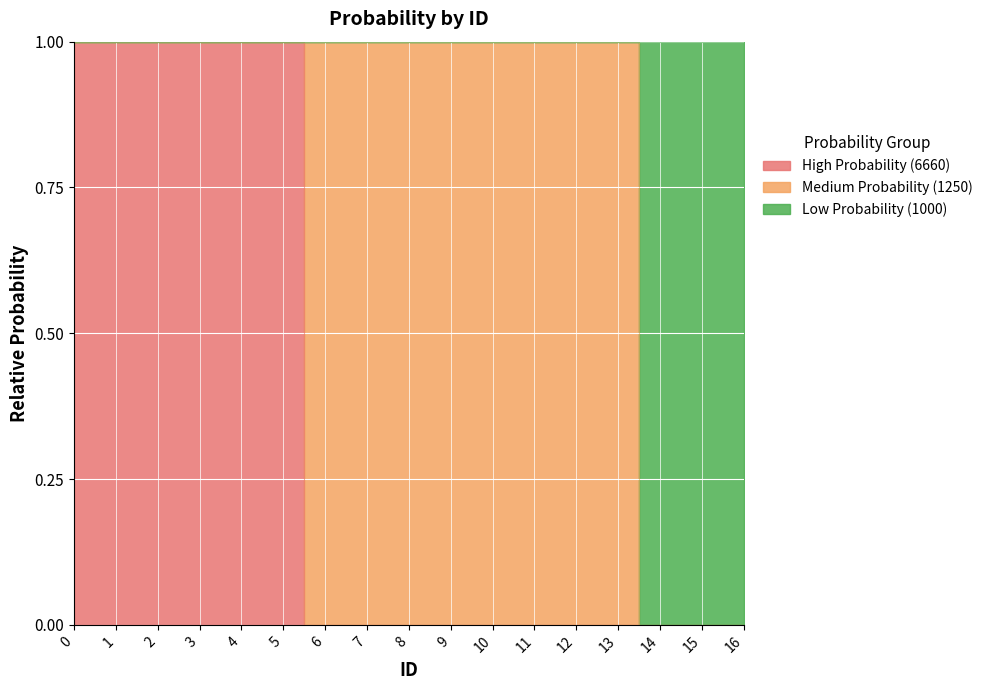

True or false: High Probability (6660) and Low Probability (1000) cross at least once.

False